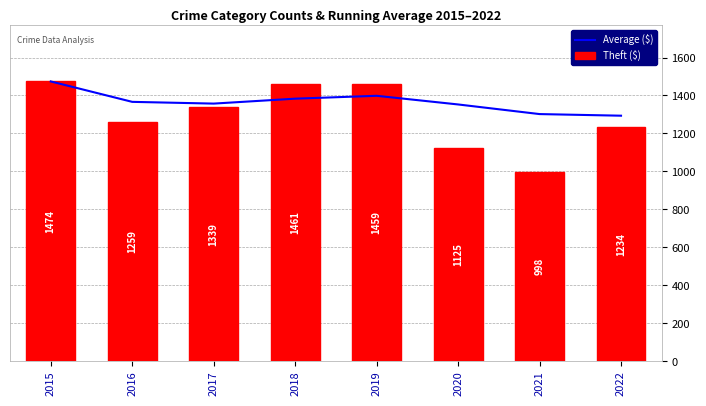

At 2021, list the series in order from largest to smallest.

Average ($), Theft ($)